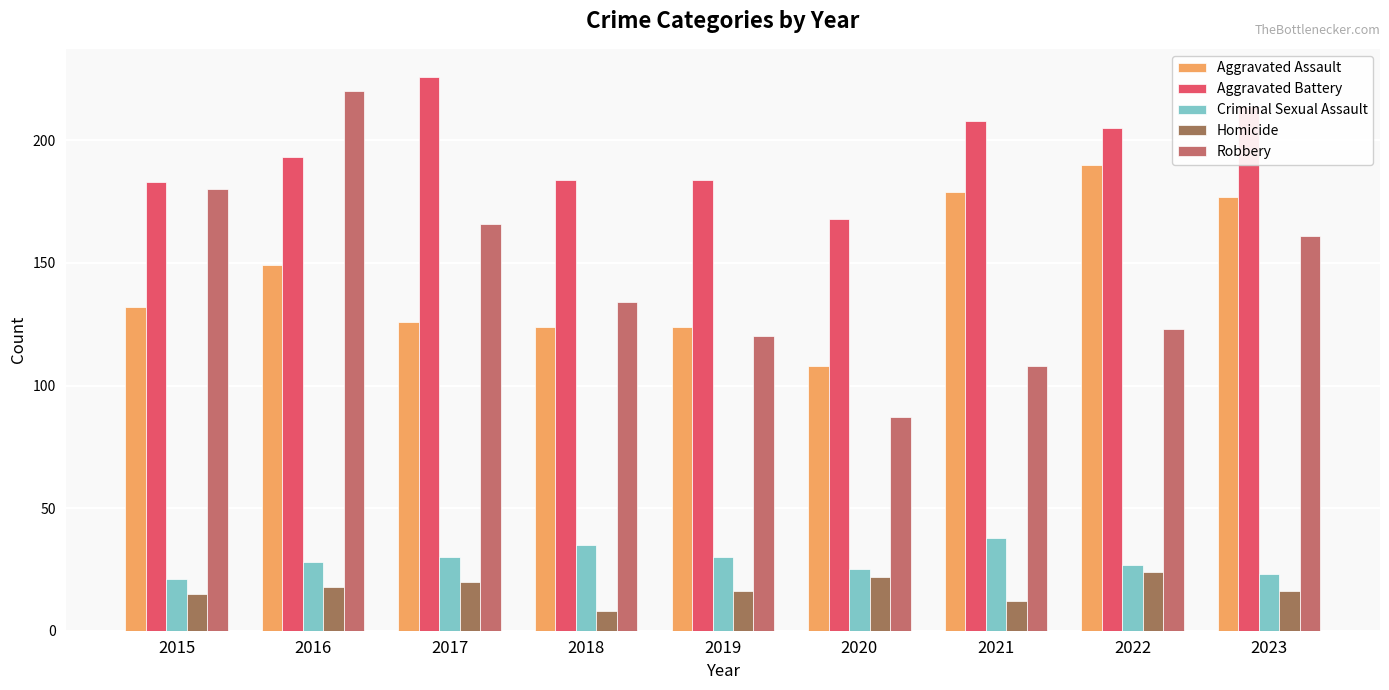

The value of Robbery at 2020 is 59. True or false?

False